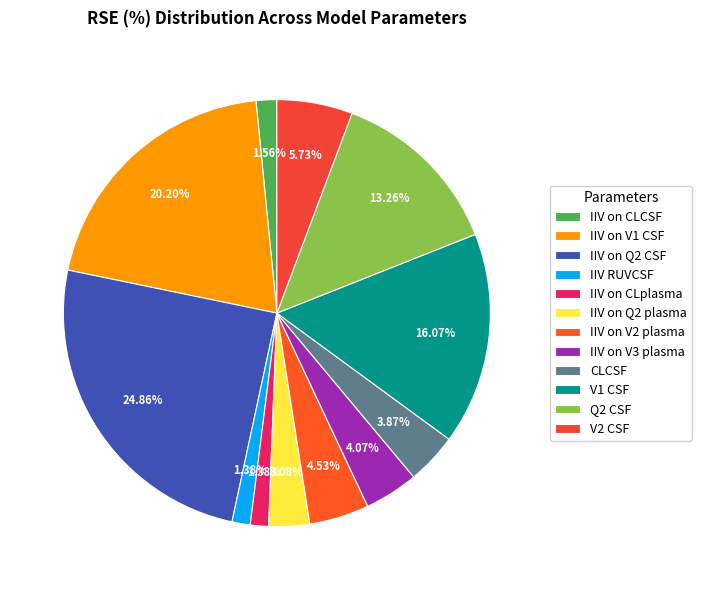

What percentage is the IIV on Q2 plasma slice, to the nearest percent?

3%